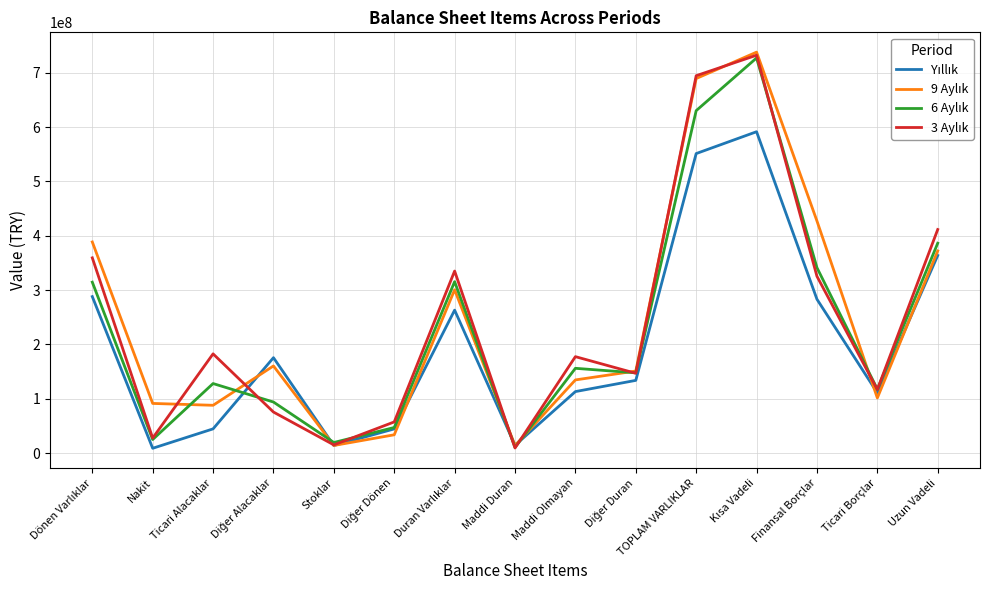

Does the chart have visible grid lines?

Yes